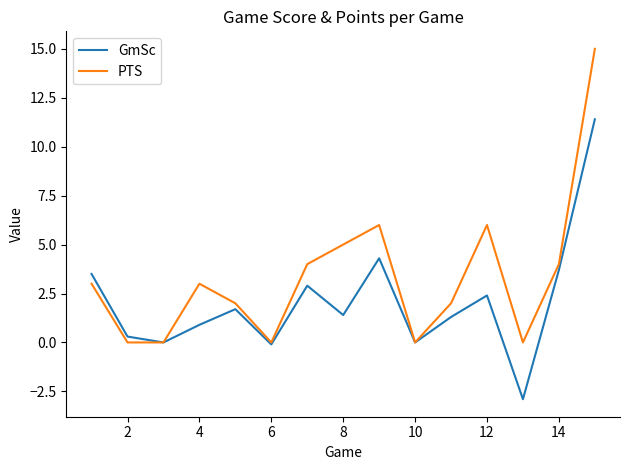

What is the highest value of the PTS series?

15.0